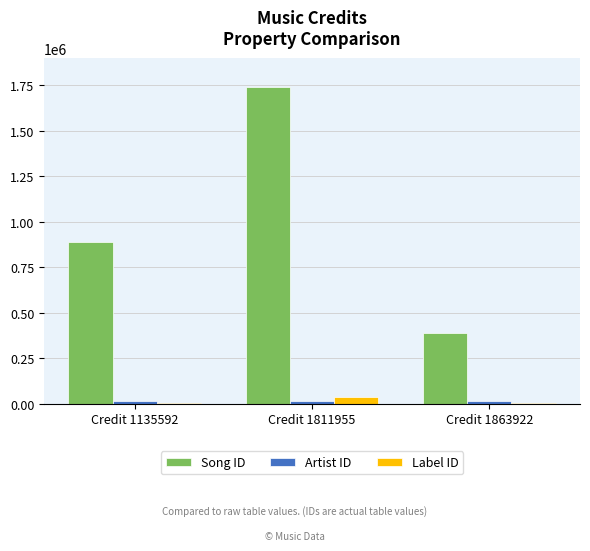

What is the greatest value displayed?

1738722